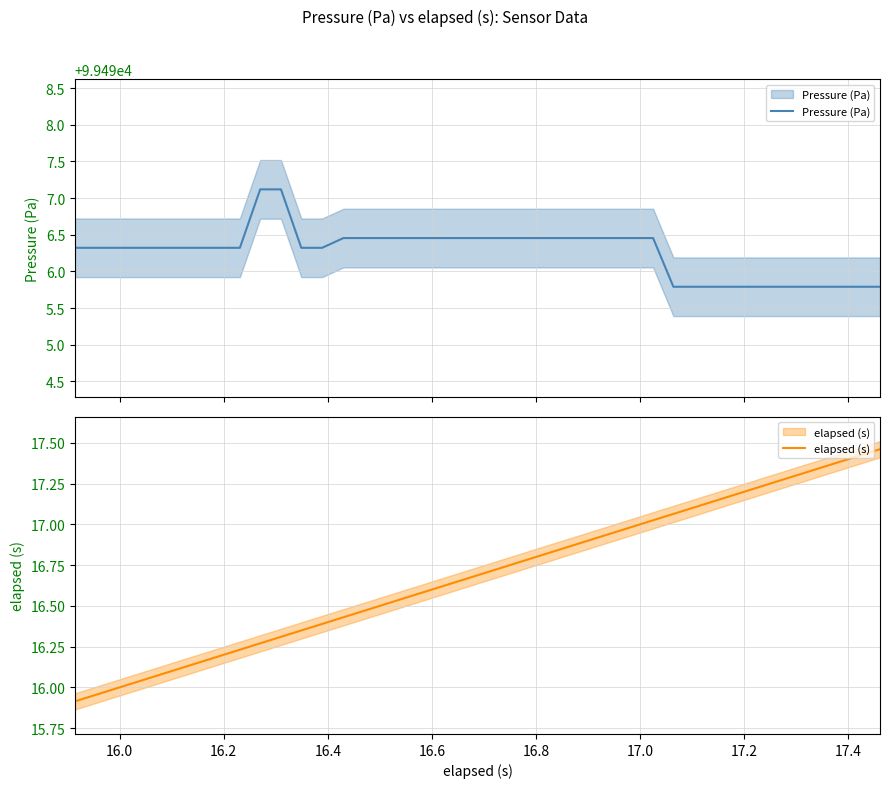

What is the difference between the maximum and minimum values in the Pressure (Pa) series?

1.3